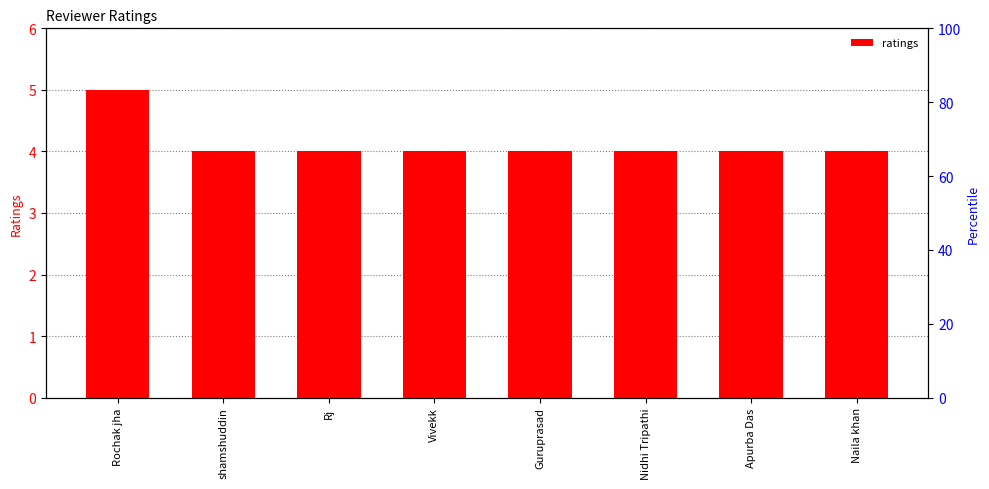

Rank the categories by value from highest to lowest.

Rochak jha, shamshuddin, Rj, Vivekk, Guruprasad, Nidhi Tripathi, Apurba Das, Naila khan